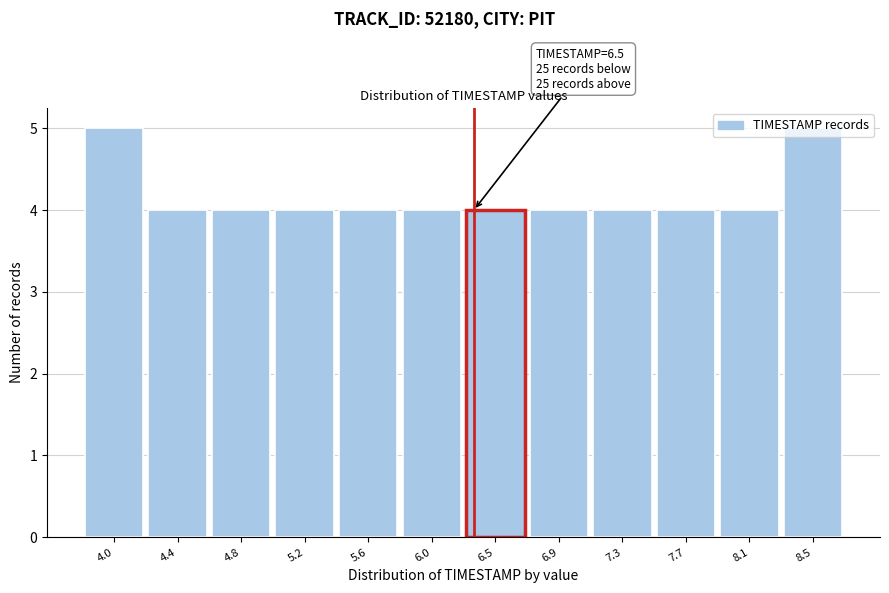

What is the greatest value displayed?

5